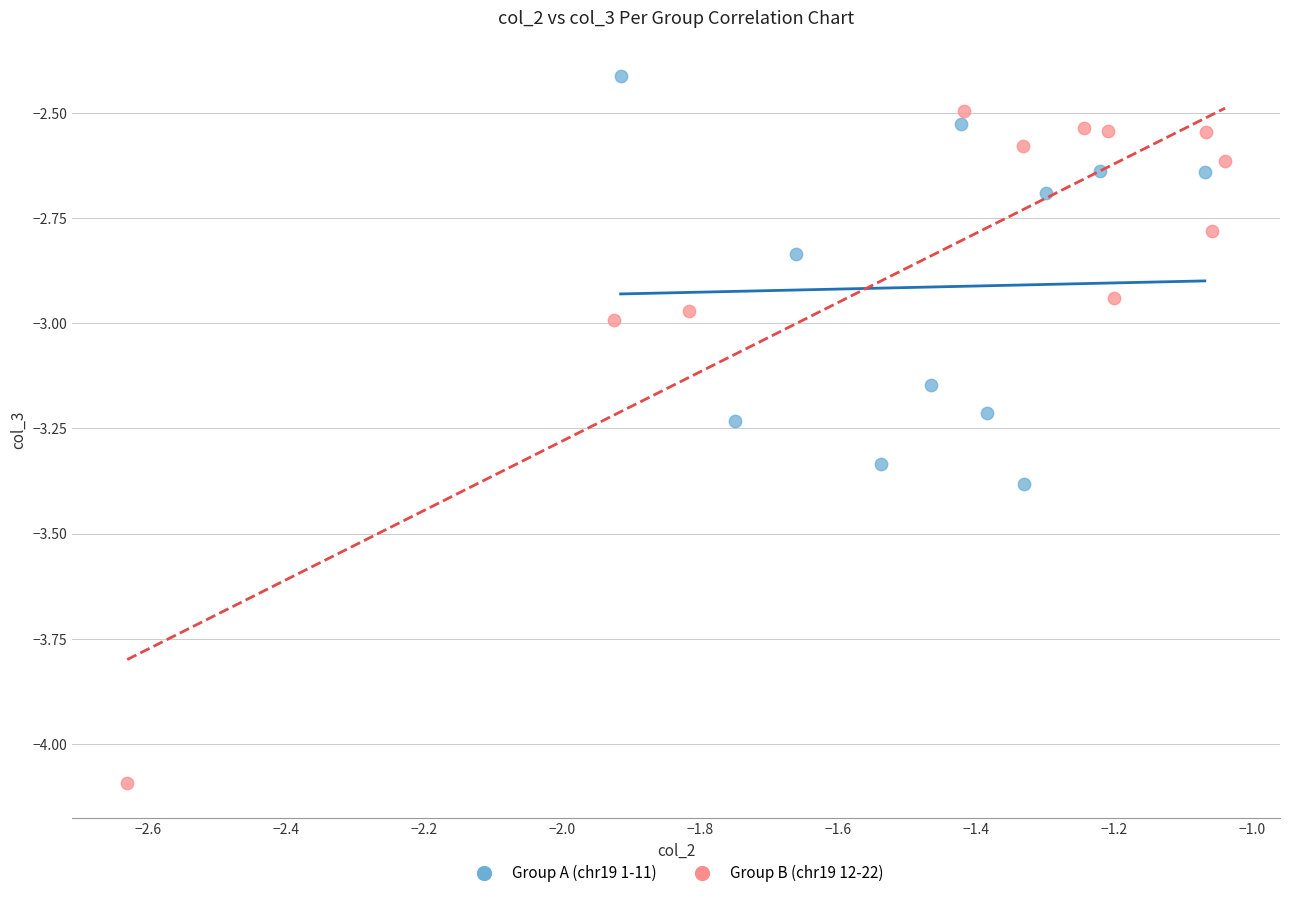

Which series has the widest spread of Y values?

Group B (chr19 12-22)